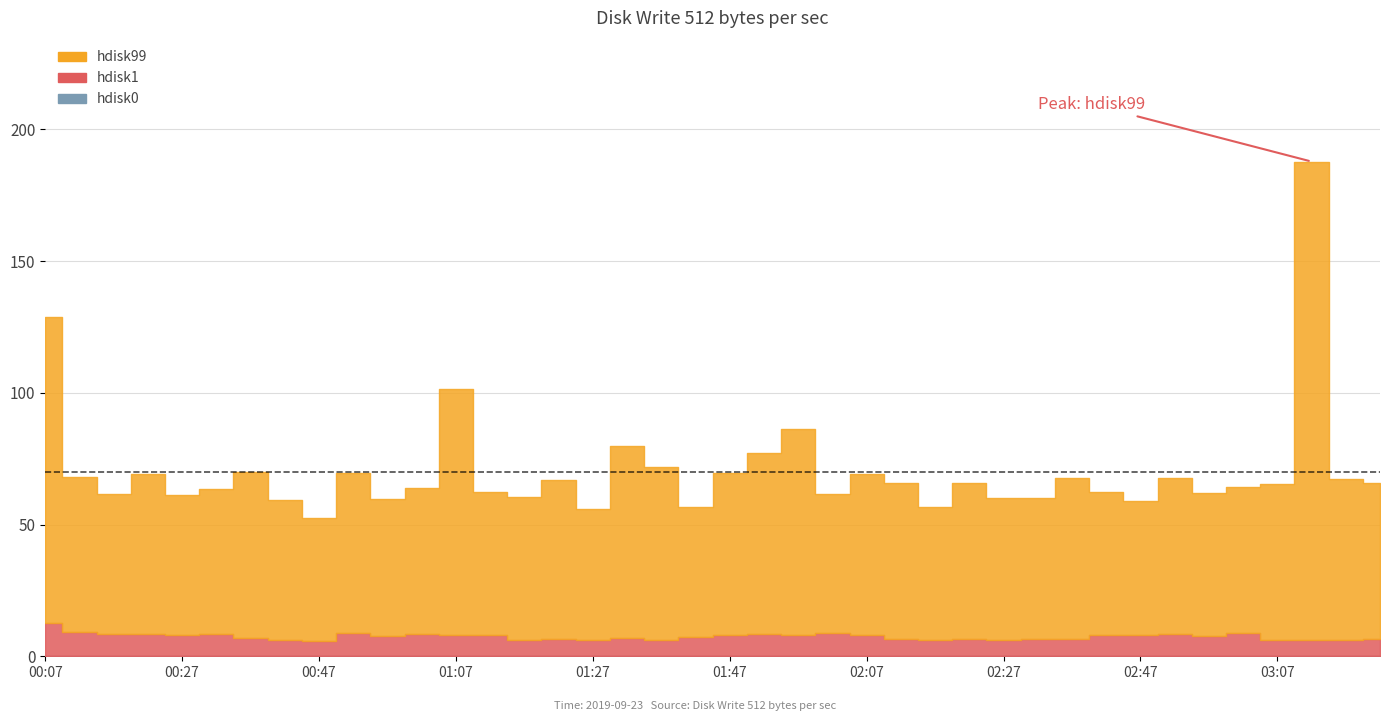

Does the chart display data point markers on the line(s)?

No